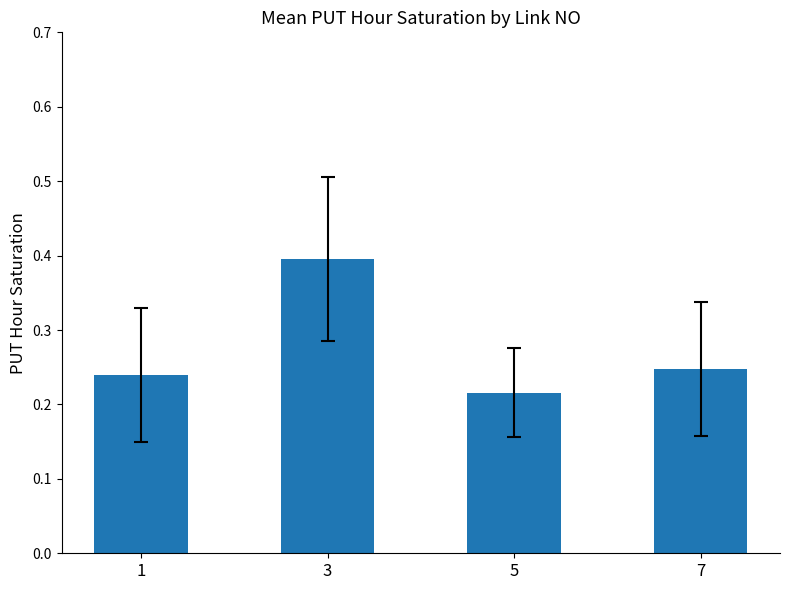

True or false: the data shows 0.4 at 1.

False